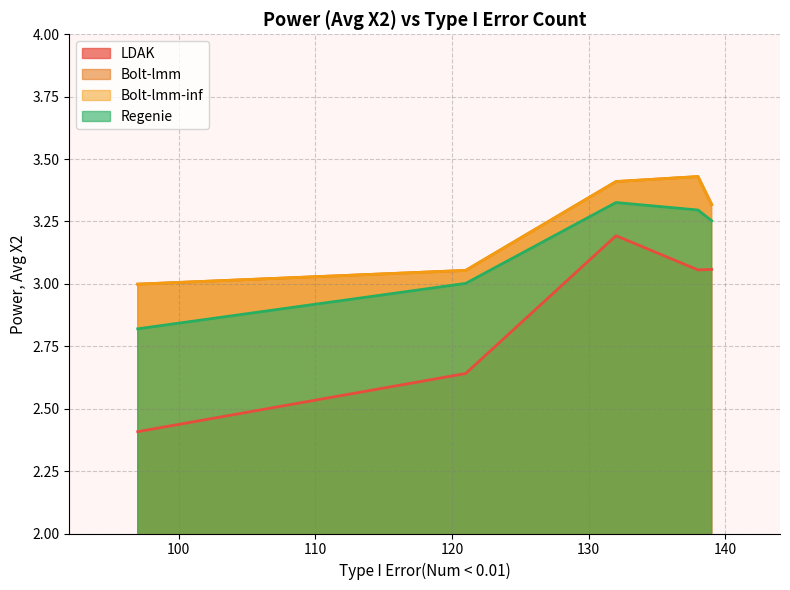

At which category is the sum across all series the highest?

132